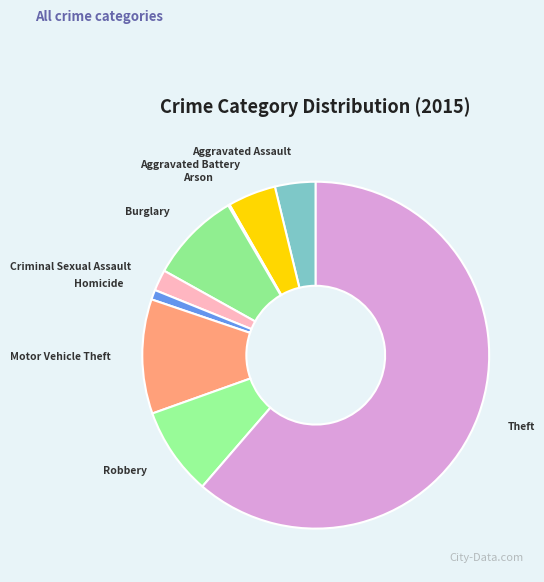

Which has a higher value, Criminal Sexual Assault or Motor Vehicle Theft?

Motor Vehicle Theft